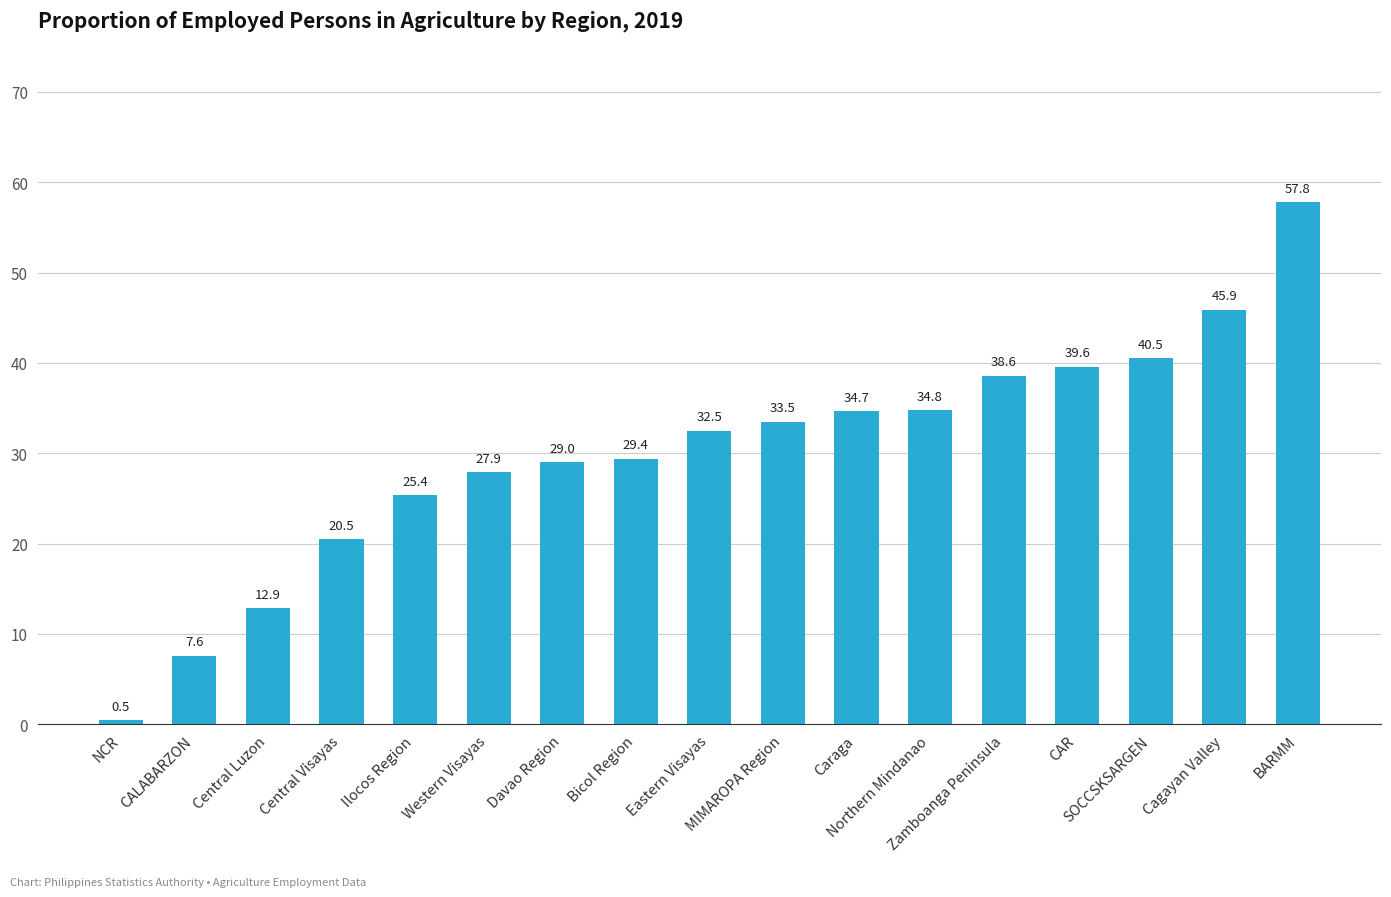

What is the difference between the values at Western Visayas and SOCCSKSARGEN?

12.6